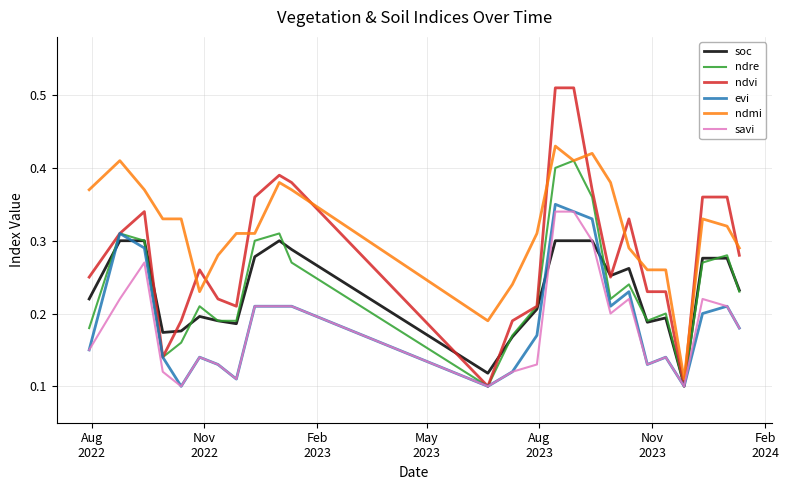

Which series has the largest total across all categories?

ndmi